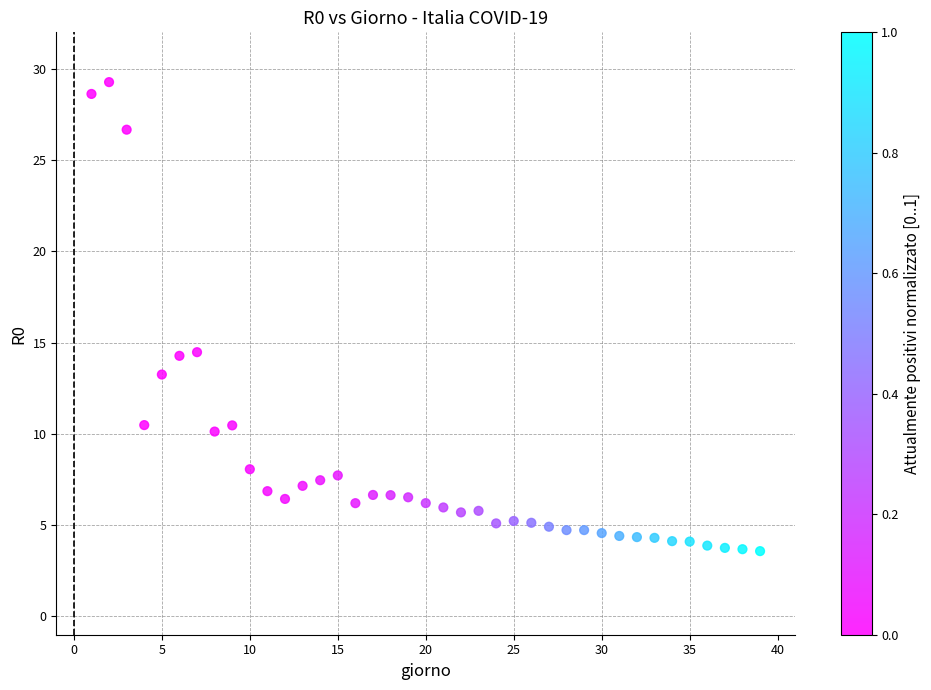

What is the range of Y values (max minus min)?

25.7